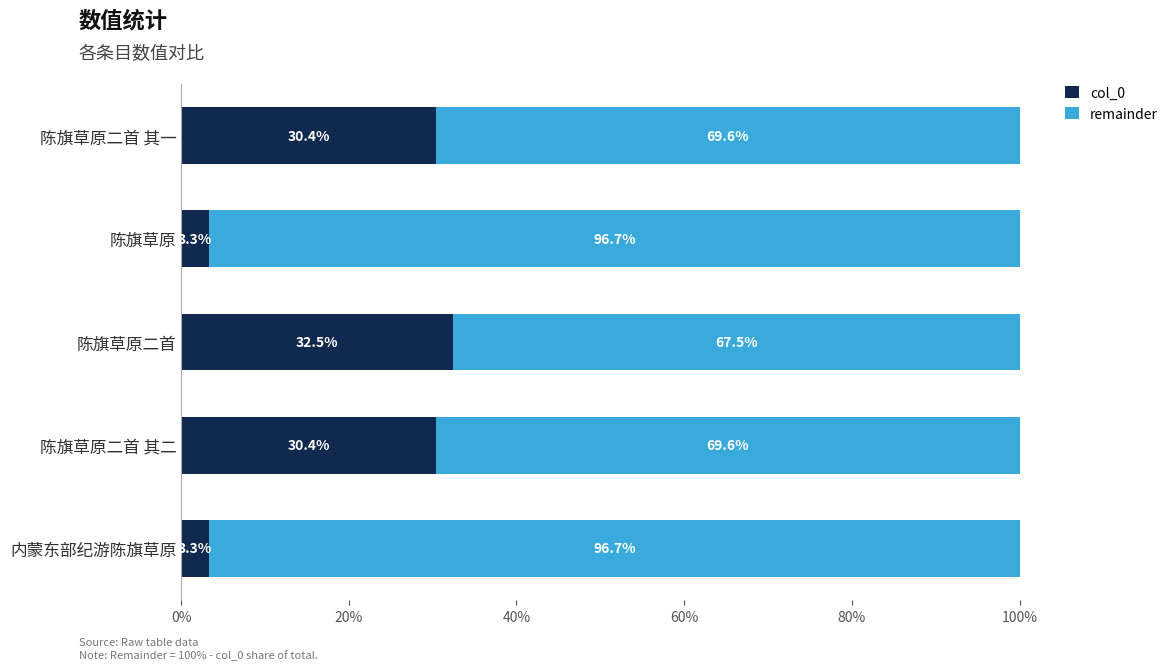

What is the total value across all series at 陈旗草原?

100.0